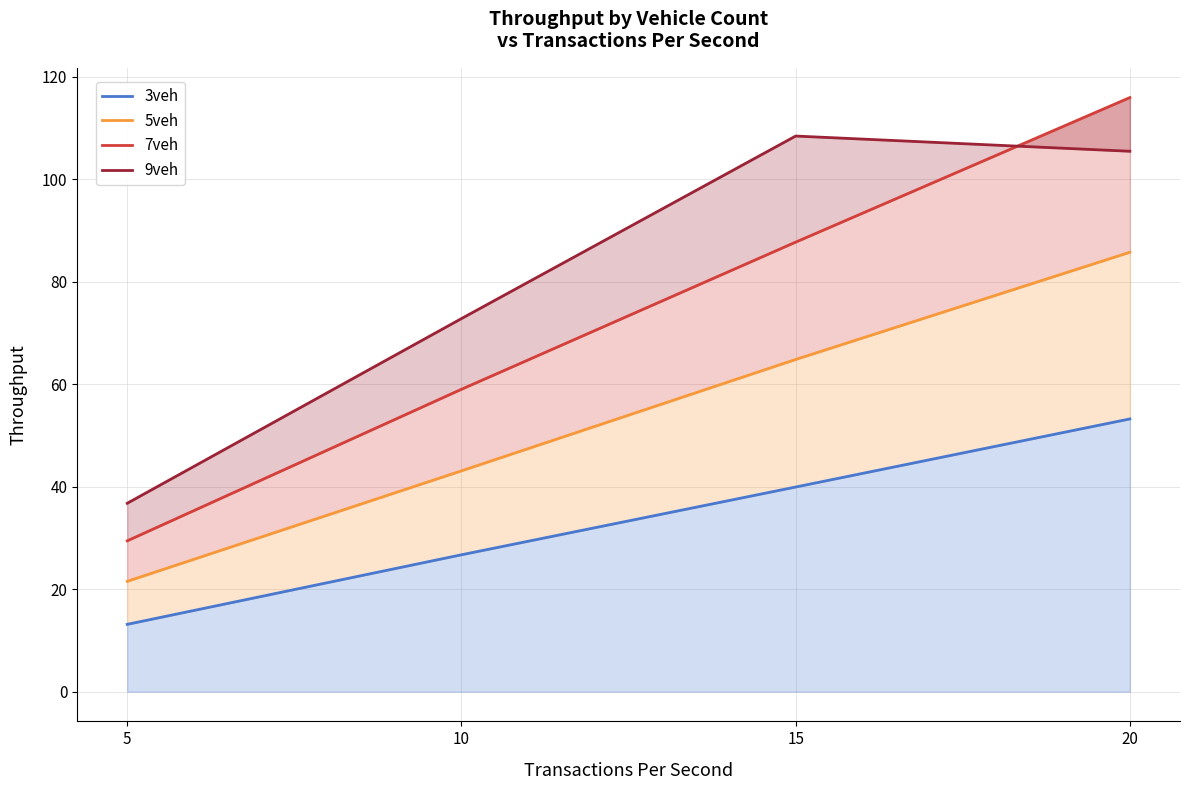

What is the maximum value shown in the chart?

115.9